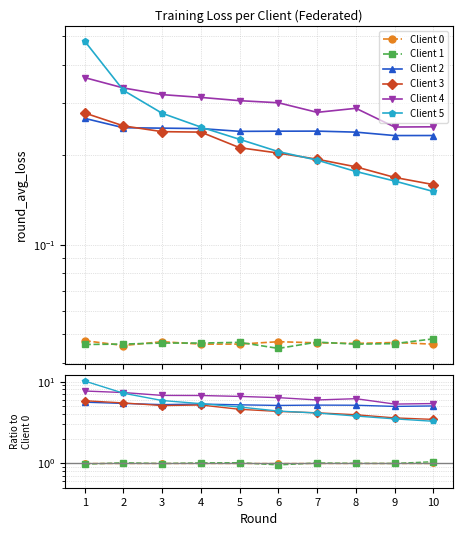

At which label does Client 2 first exceed 5?

1